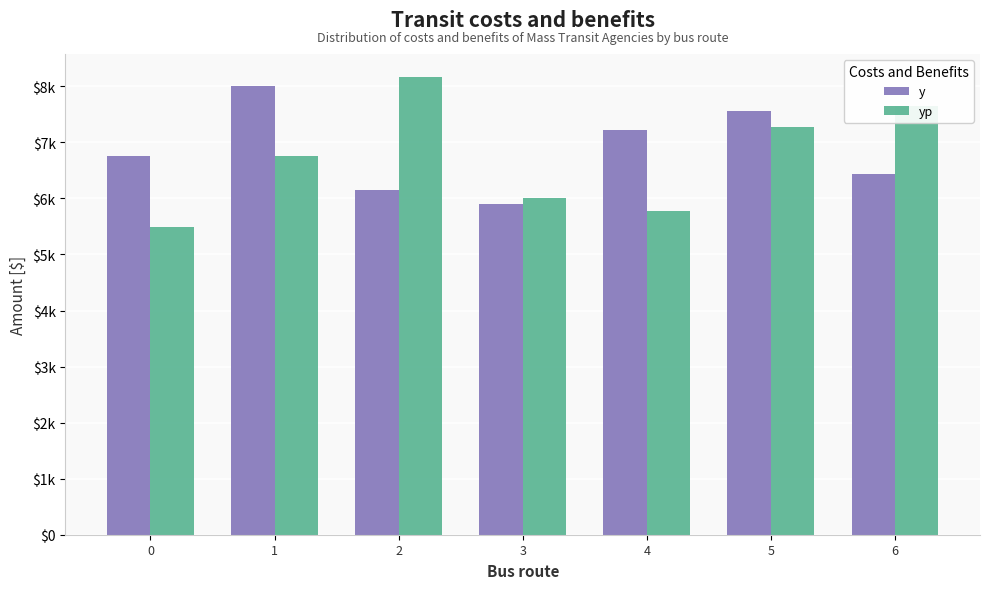

At how many categories does at least one series exceed 7010?

5